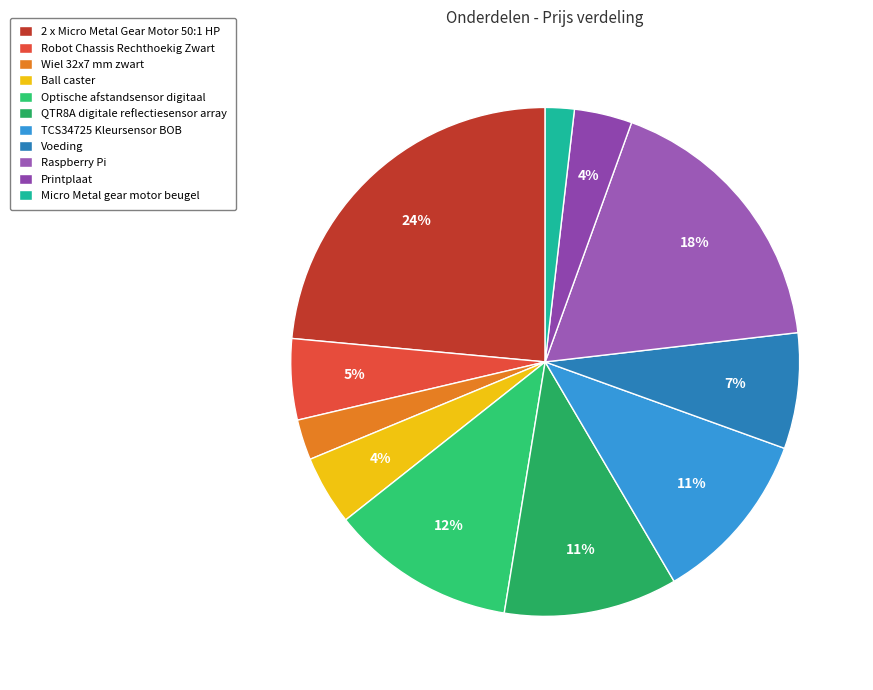

What is the smallest slice in the pie chart?

Micro Metal gear motor beugel